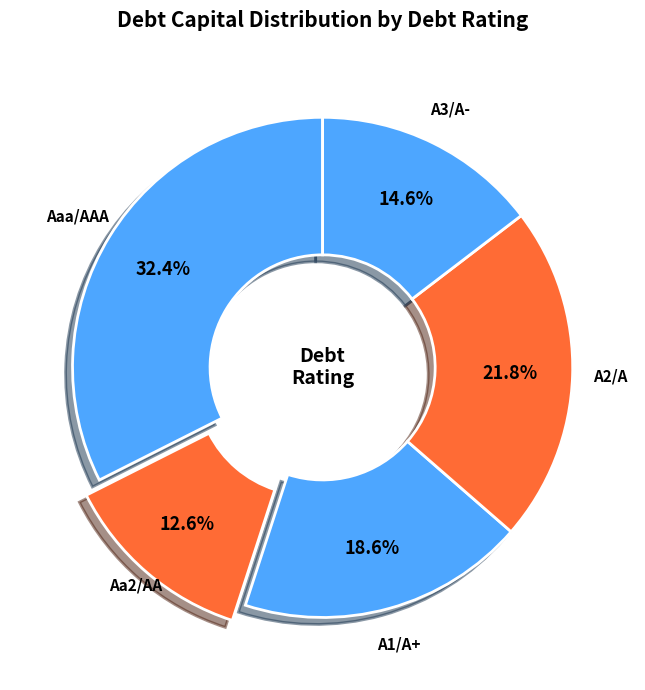

How many segments does this pie chart have?

5